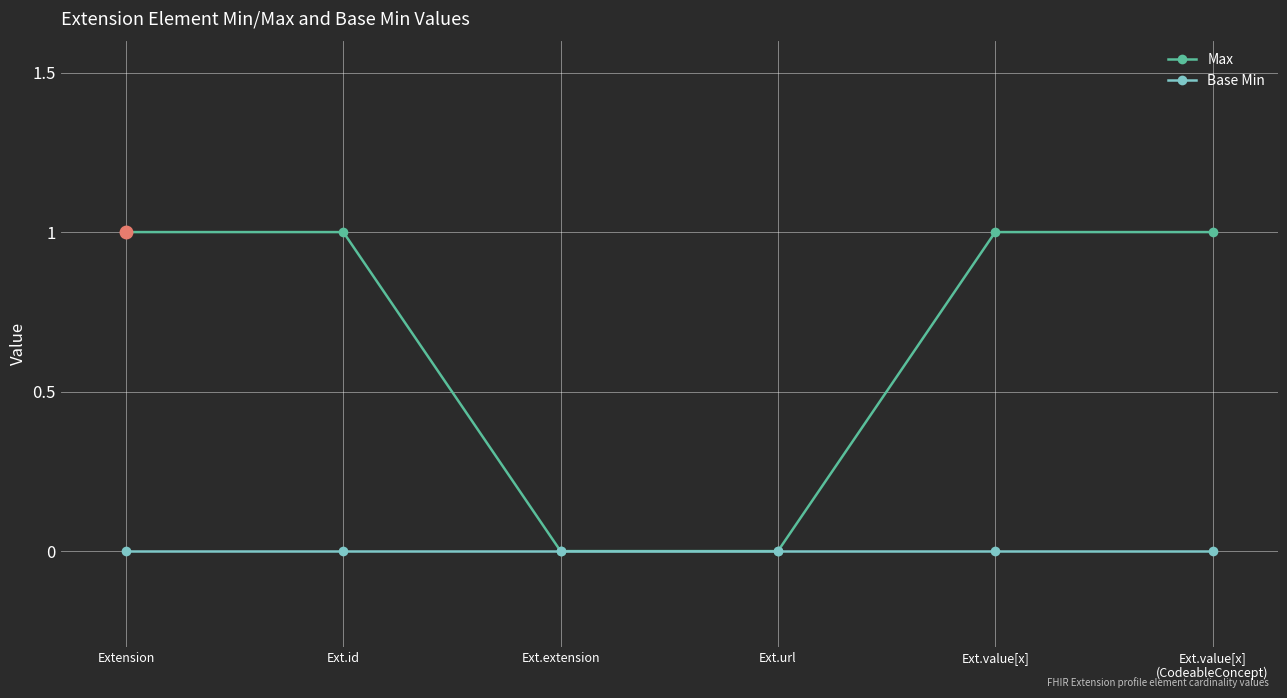

Reading left to right, what are all the values shown in this chart?

Max: 1	1	0	0	1	1
Base Min: 0	0	0	0	0	0